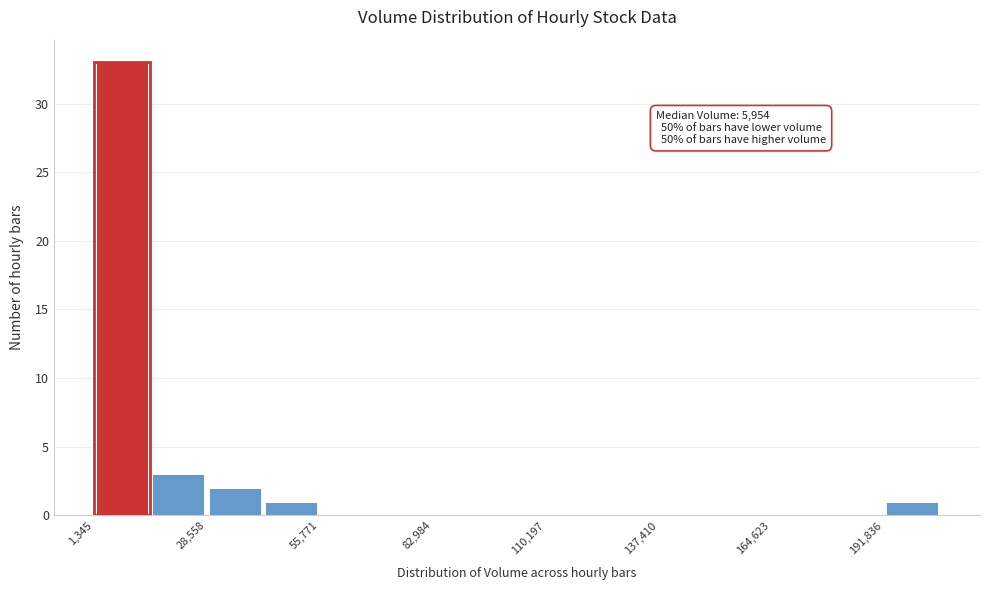

Around what value on the x-axis is the tallest bar? Give the approximate position of its centre, as read against the axis.

10000